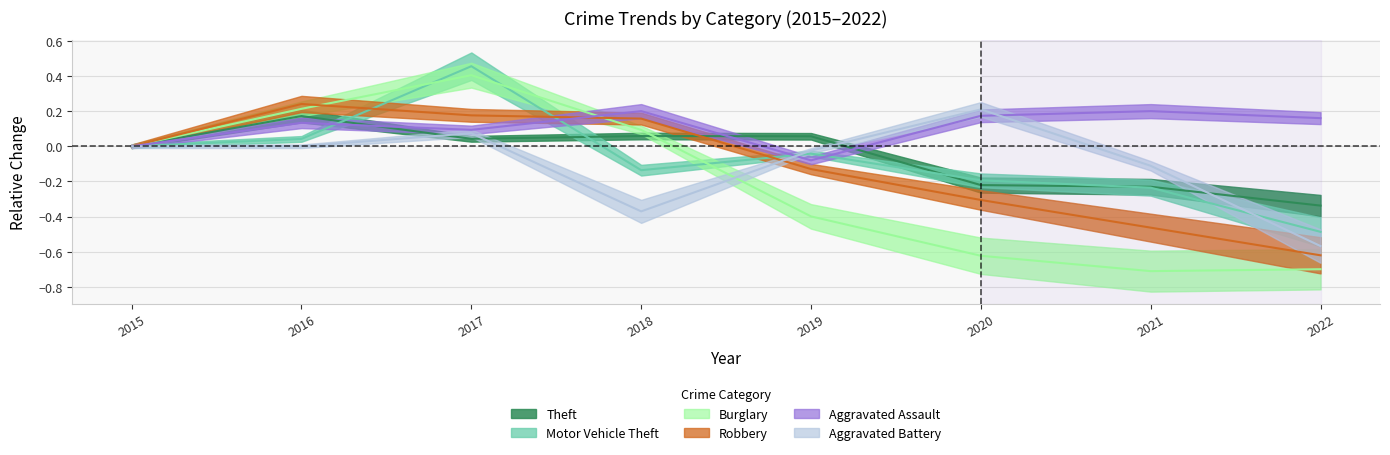

Reading left to right, list all the values displayed in this chart.

Theft: 2015=0.0	2016=0.2	2017=0.0	2018=0.1	2019=0.1	2020=-0.2	2021=-0.2	2022=-0.3
Motor Vehicle Theft: 2015=0.0	2016=0.0	2017=0.5	2018=-0.1	2019=-0.0	2020=-0.2	2021=-0.2	2022=-0.5
Burglary: 2015=0.0	2016=0.2	2017=0.4	2018=0.1	2019=-0.4	2020=-0.6	2021=-0.7	2022=-0.7
Robbery: 2015=0.0	2016=0.2	2017=0.2	2018=0.2	2019=-0.1	2020=-0.3	2021=-0.5	2022=-0.6
Aggravated Assault: 2015=0.0	2016=0.1	2017=0.1	2018=0.2	2019=-0.1	2020=0.2	2021=0.2	2022=0.2
Aggravated Battery: 2015=0.0	2016=0.0	2017=0.1	2018=-0.4	2019=-0.0	2020=0.2	2021=-0.1	2022=-0.6